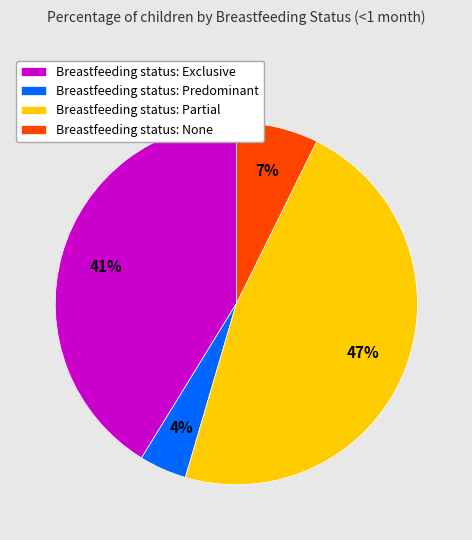

Combined, do Breastfeeding status: None and Breastfeeding status: Predominant account for over 50%?

No